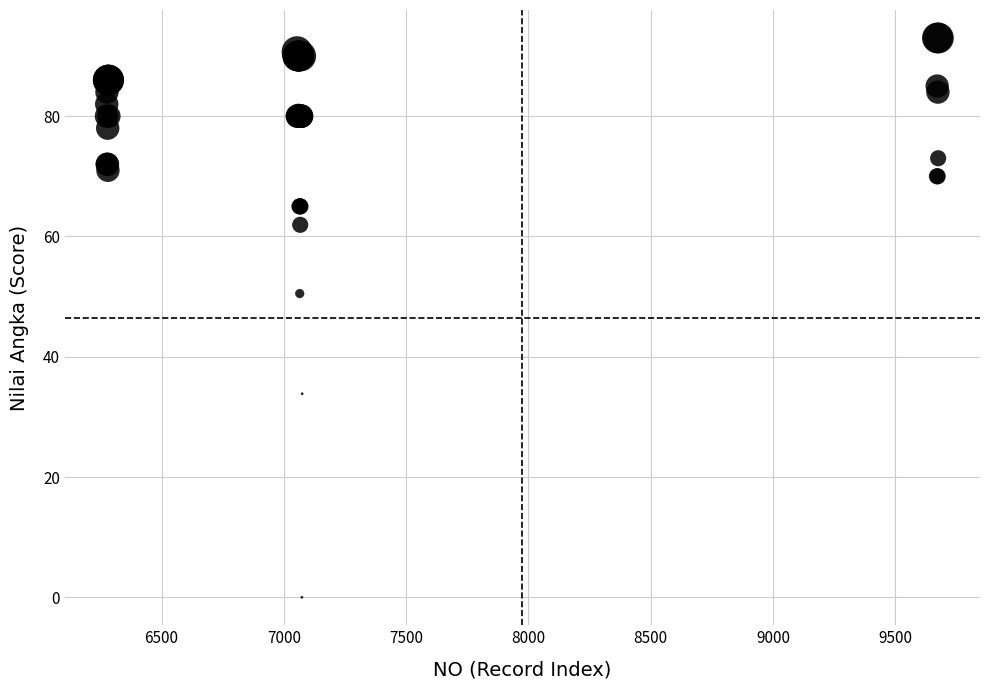

What Y value in the scatter plot is closest to 46?

50.5